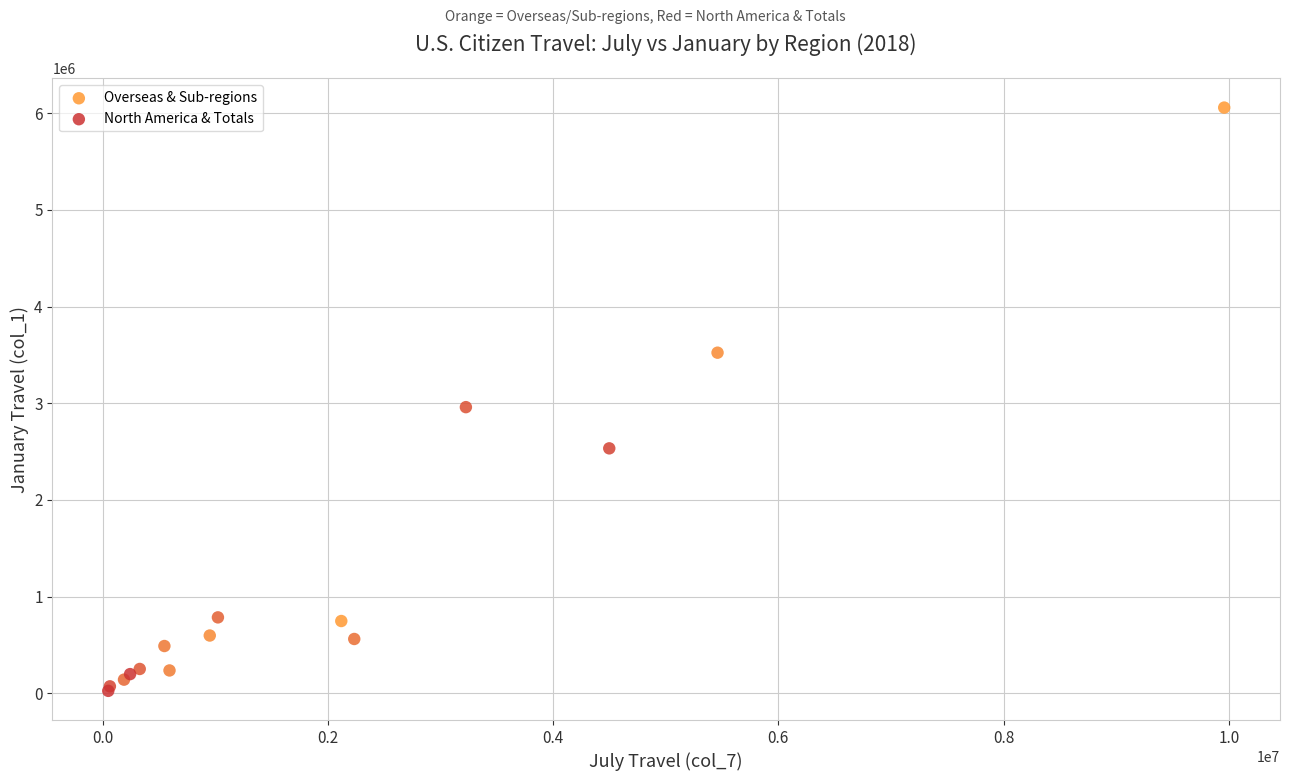

Which series contains the highest Y value?

North America & Totals